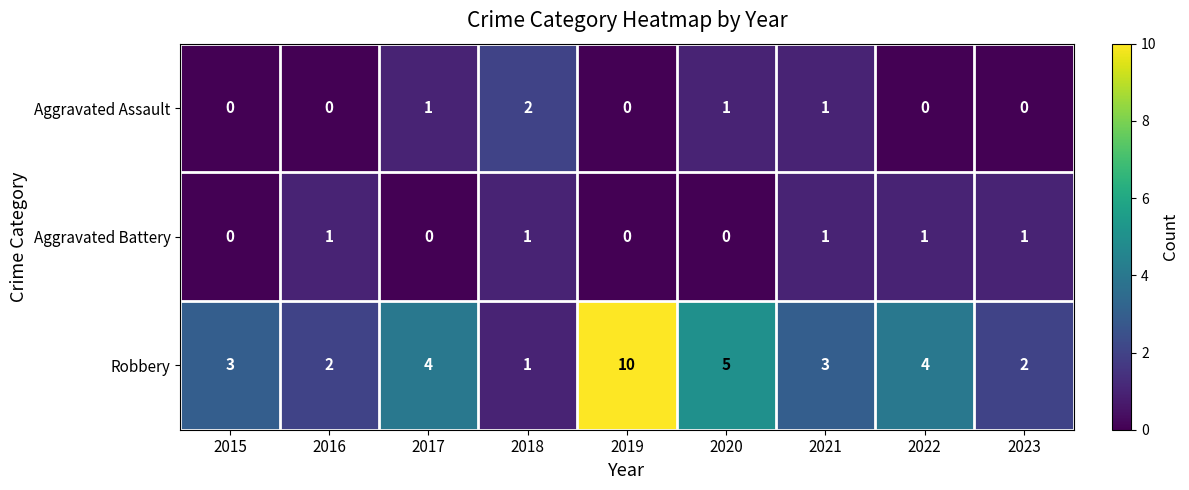

What is the greatest value displayed?

10